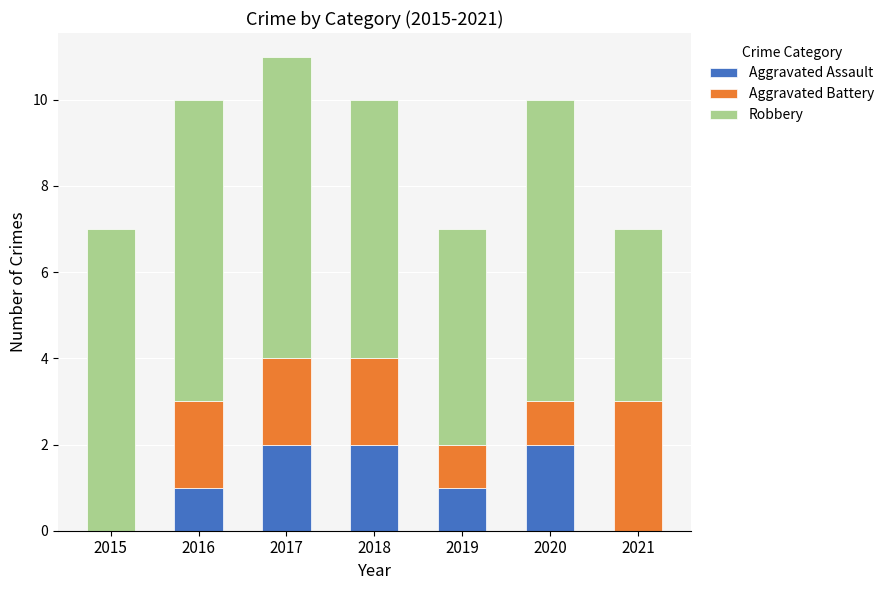

The value of Aggravated Assault at 2020 is 3. True or false?

False